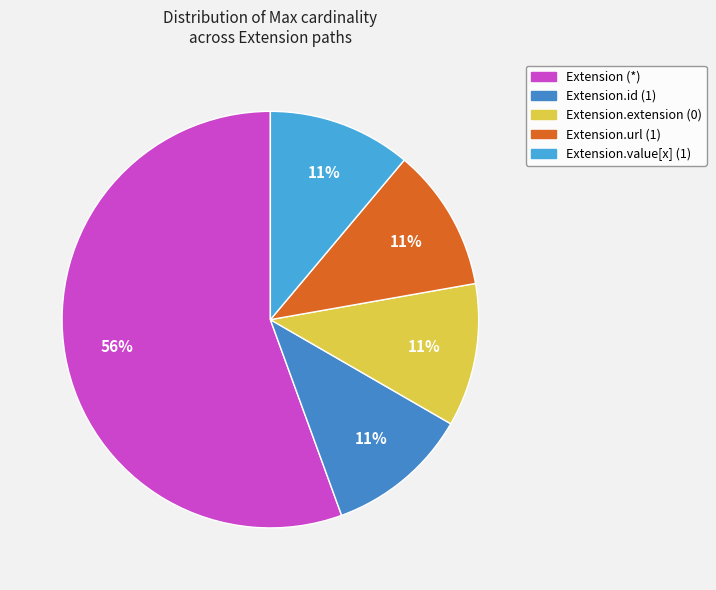

How many segments does this pie chart have?

5